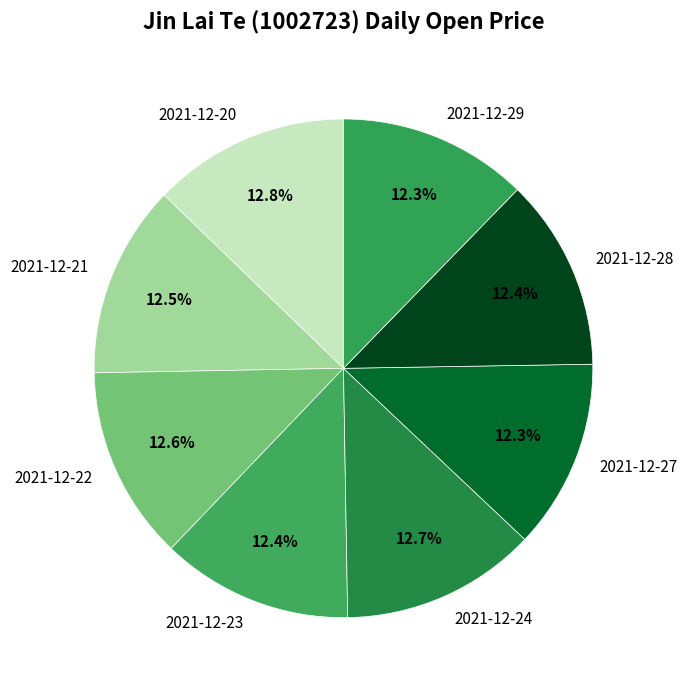

To the nearest percent, what percentage of the pie is 2021-12-28?

12%